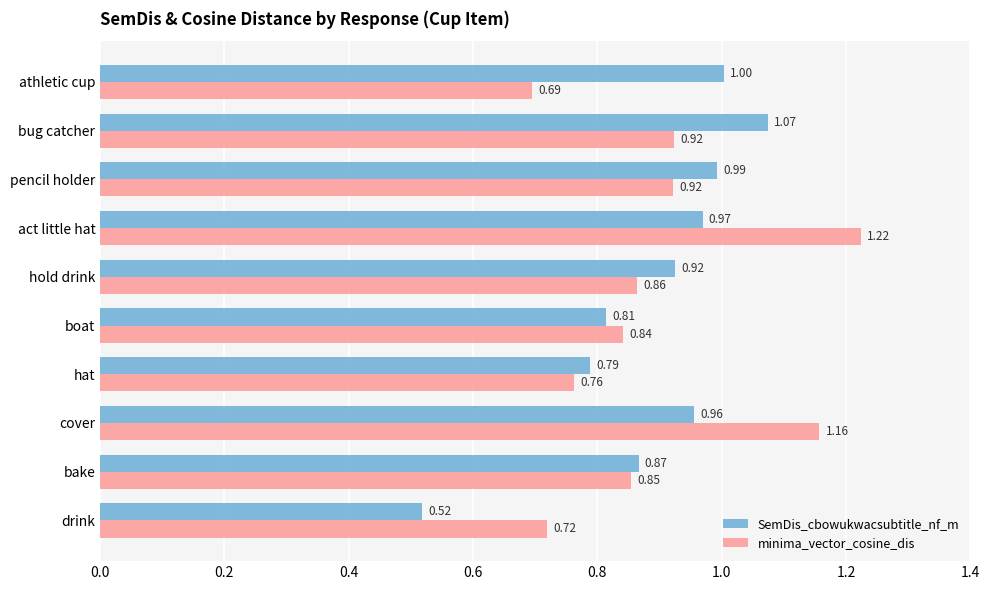

Between cover and act little hat, which series saw the biggest shift?

minima_vector_cosine_dis